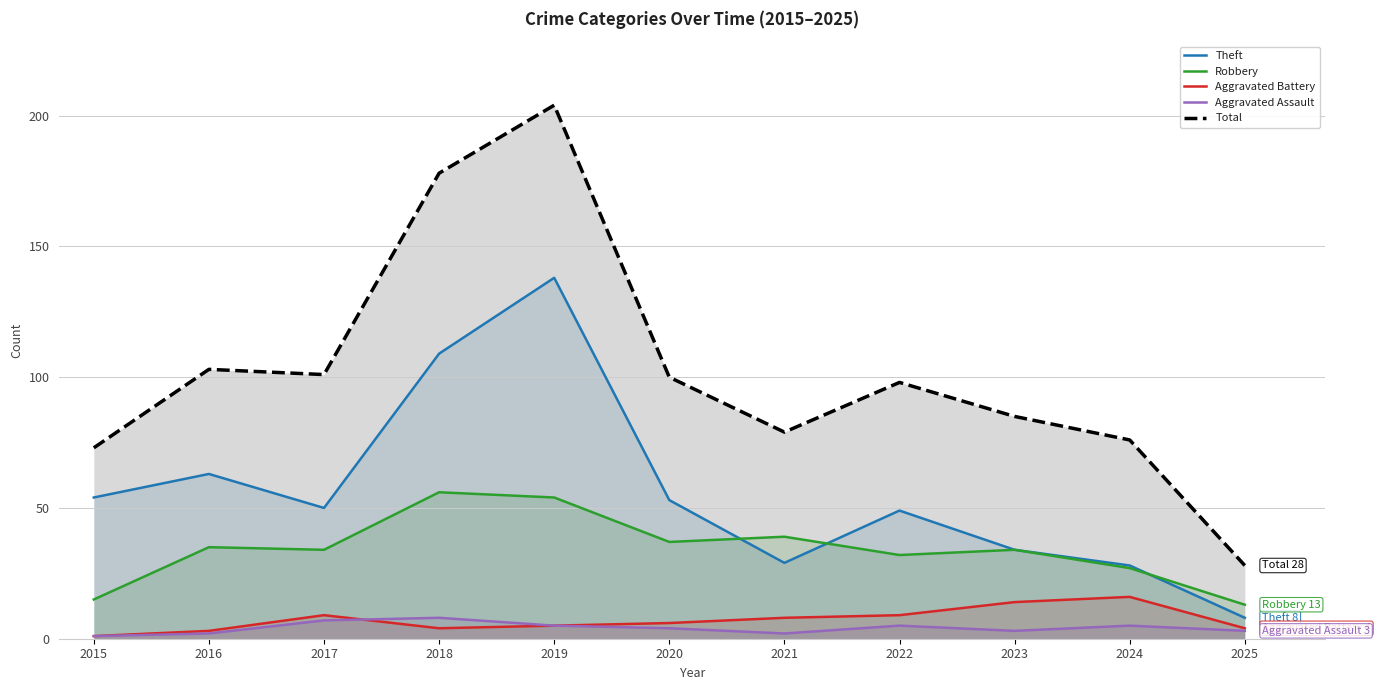

How many interior local peaks does the Total series have?

3